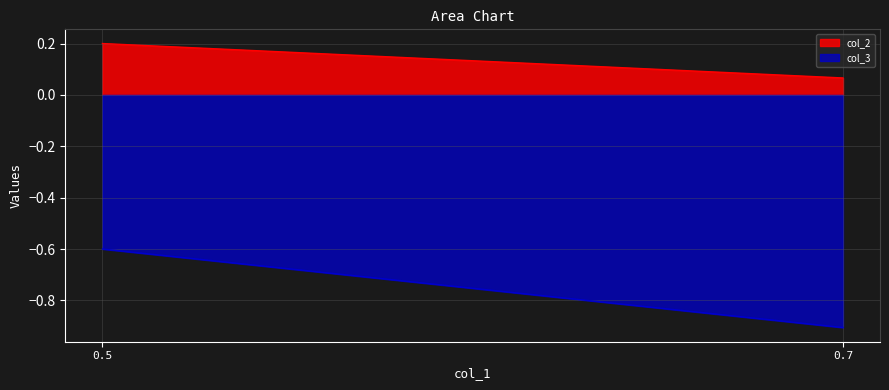

Which series has the widest spread of values?

col_3